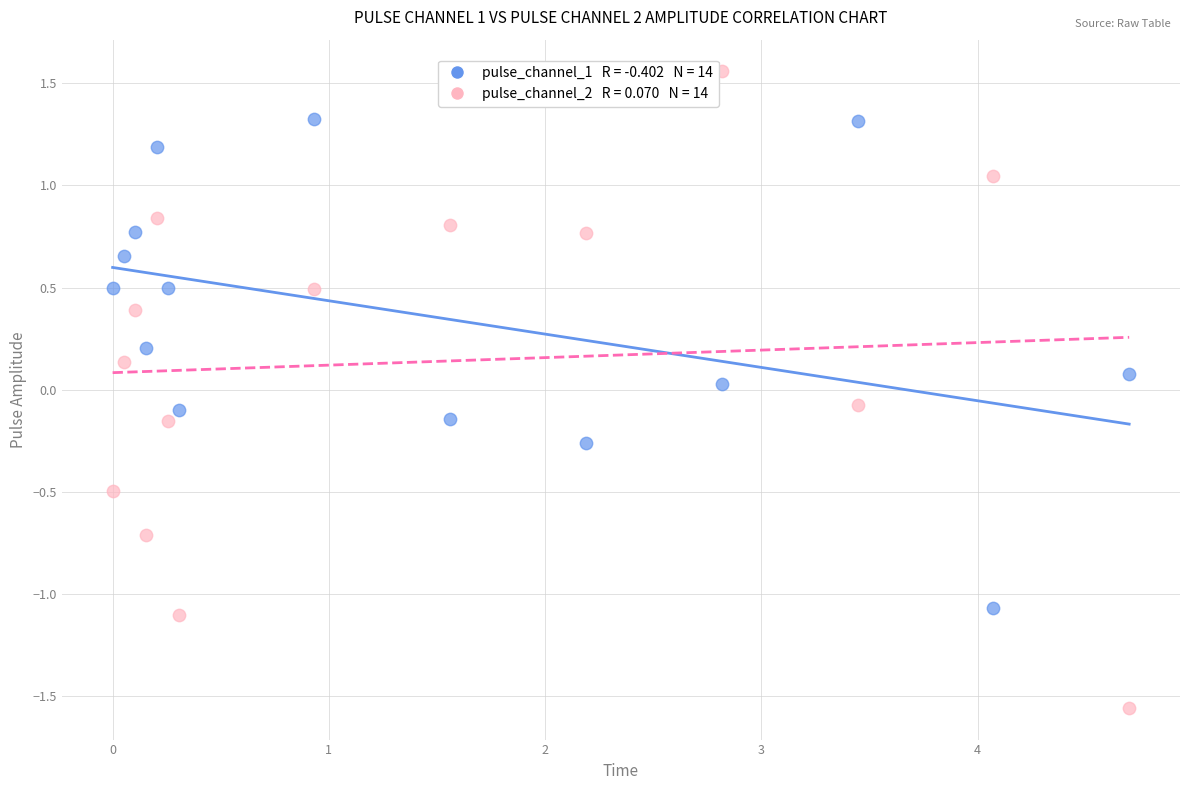

Across all data points, what is the range of X values (max minus min)?

4.7